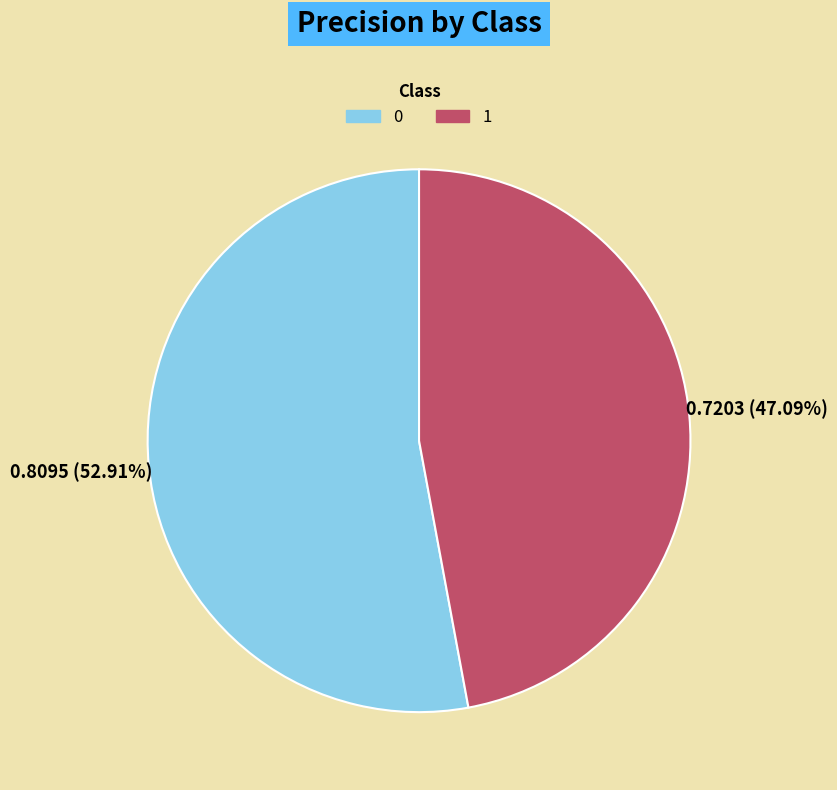

Count the number of slices in the pie.

2